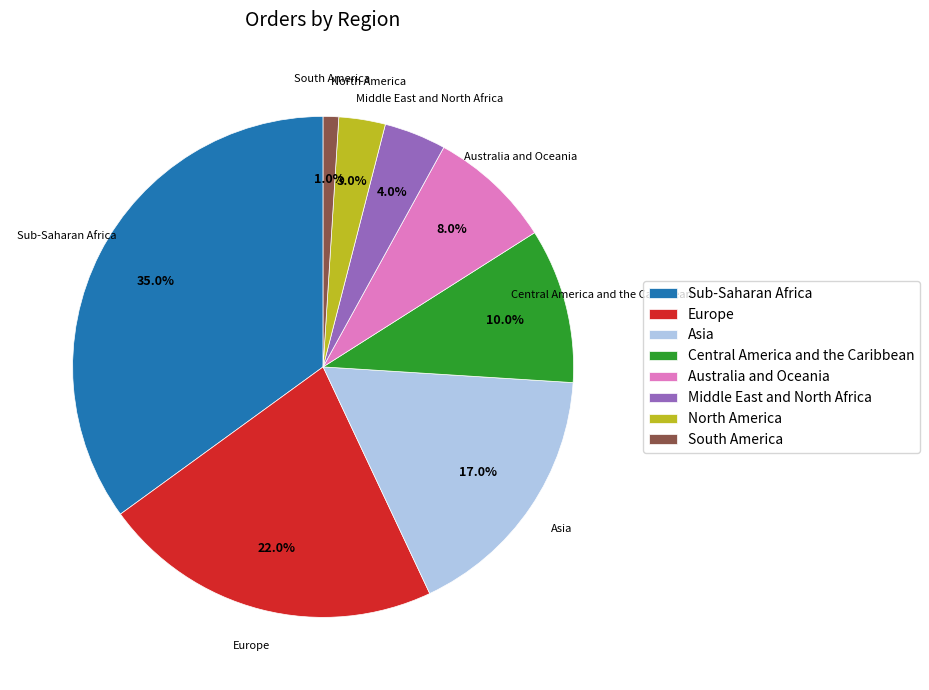

To the nearest percent, what is the combined percentage of Australia and Oceania and South America?

9%